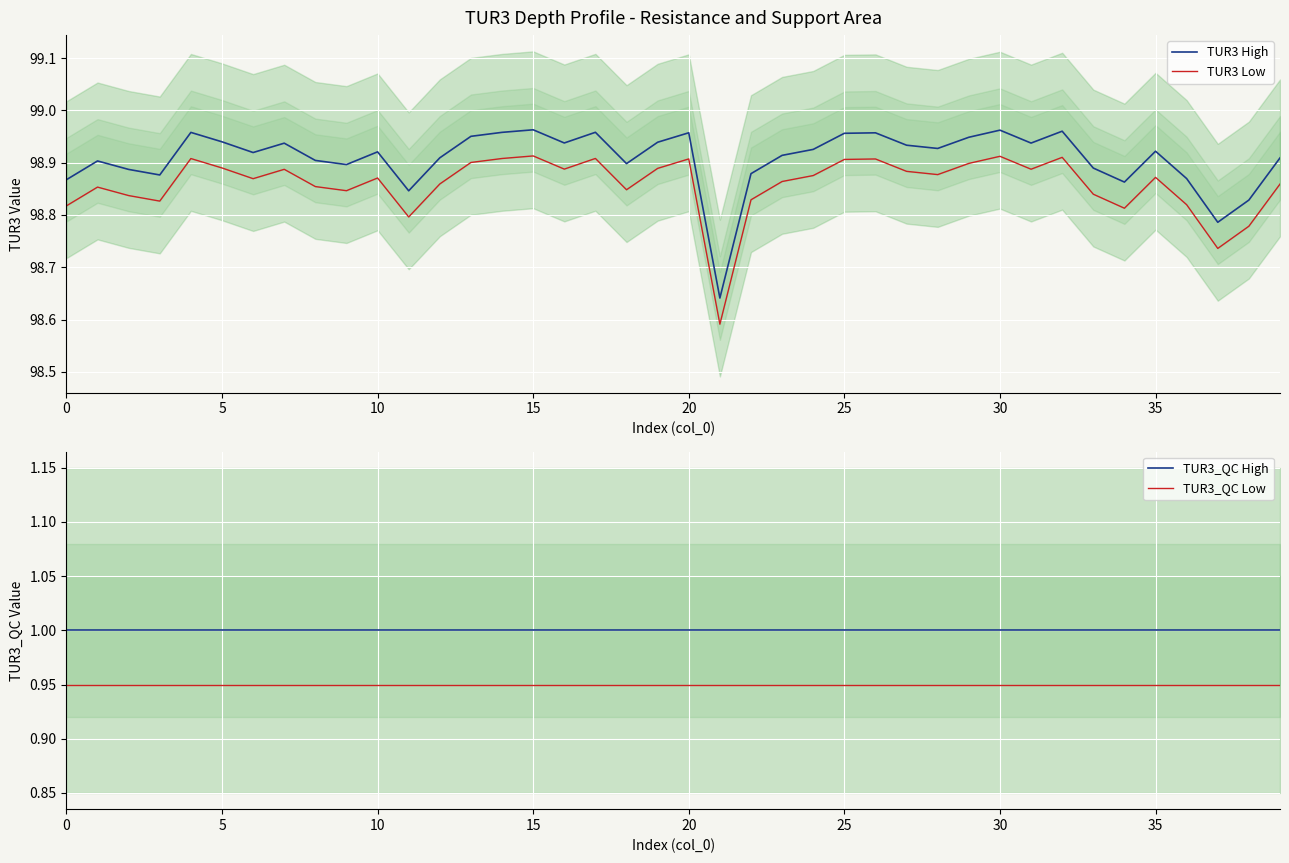

Reading left to right, what are all the values shown in this chart?

TUR3 High: 98.9	98.9	98.9	98.9	99.0	98.9	98.9	98.9	98.9	98.9	98.9	98.8	98.9	99.0	99.0	99.0	98.9	99.0	98.9	98.9	99.0	98.6	98.9	98.9	98.9	99.0	99.0	98.9	98.9	98.9	99.0	98.9	99.0	98.9	98.9	98.9	98.9	98.8	98.8	98.9
TUR3 Low: 98.8	98.9	98.8	98.8	98.9	98.9	98.9	98.9	98.9	98.8	98.9	98.8	98.9	98.9	98.9	98.9	98.9	98.9	98.8	98.9	98.9	98.6	98.8	98.9	98.9	98.9	98.9	98.9	98.9	98.9	98.9	98.9	98.9	98.8	98.8	98.9	98.8	98.7	98.8	98.9
TUR3_QC High: 1.0	1.0	1.0	1.0	1.0	1.0	1.0	1.0	1.0	1.0	1.0	1.0	1.0	1.0	1.0	1.0	1.0	1.0	1.0	1.0	1.0	1.0	1.0	1.0	1.0	1.0	1.0	1.0	1.0	1.0	1.0	1.0	1.0	1.0	1.0	1.0	1.0	1.0	1.0	1.0
TUR3_QC Low: 0.9	0.9	0.9	0.9	0.9	0.9	0.9	0.9	0.9	0.9	0.9	0.9	0.9	0.9	0.9	0.9	0.9	0.9	0.9	0.9	0.9	0.9	0.9	0.9	0.9	0.9	0.9	0.9	0.9	0.9	0.9	0.9	0.9	0.9	0.9	0.9	0.9	0.9	0.9	0.9